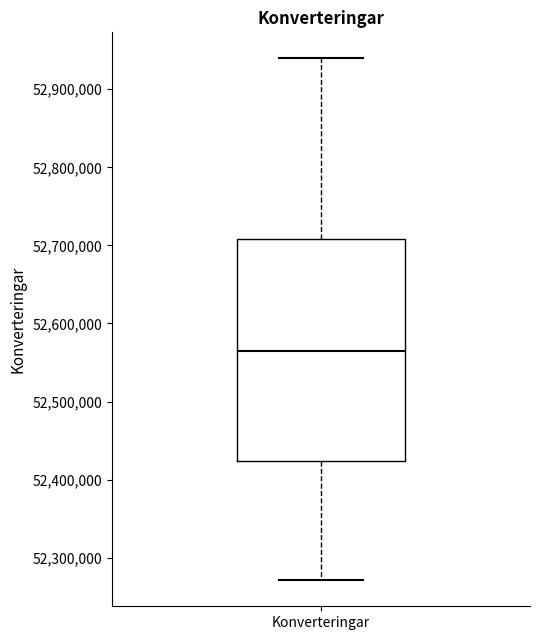

Read this box plot against the y-axis: the position of the median line, the range covered by the box, and the ends of both whiskers. The values are not printed on the chart, so give them approximately, as read against the axis.

median 52560000, box 52420000 to 52710000, whiskers 52270000 to 52940000